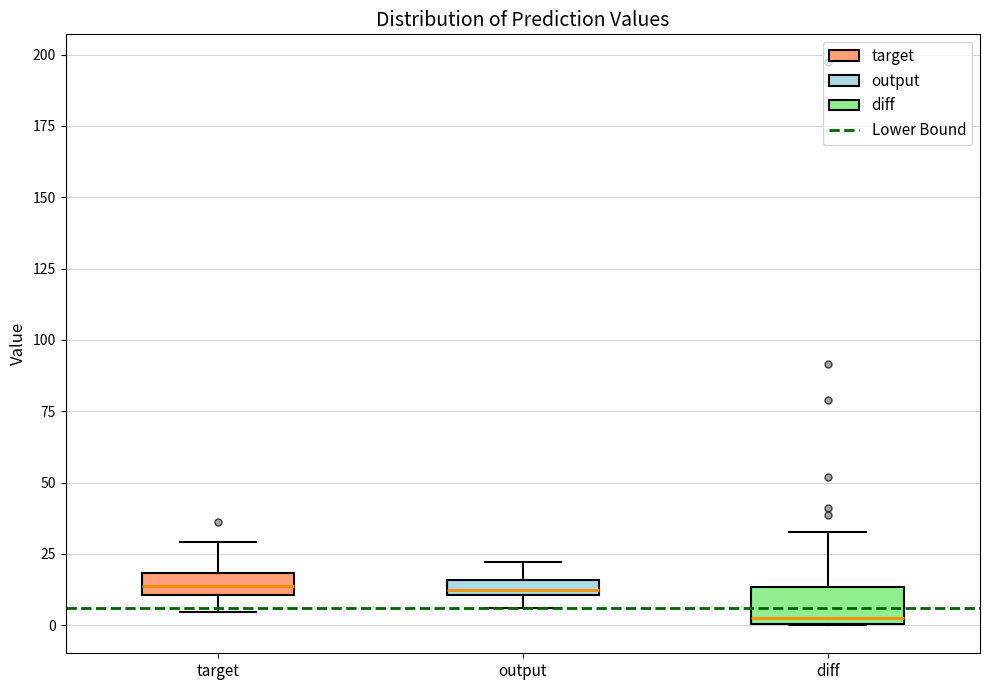

Which box has the lowest median line?

diff